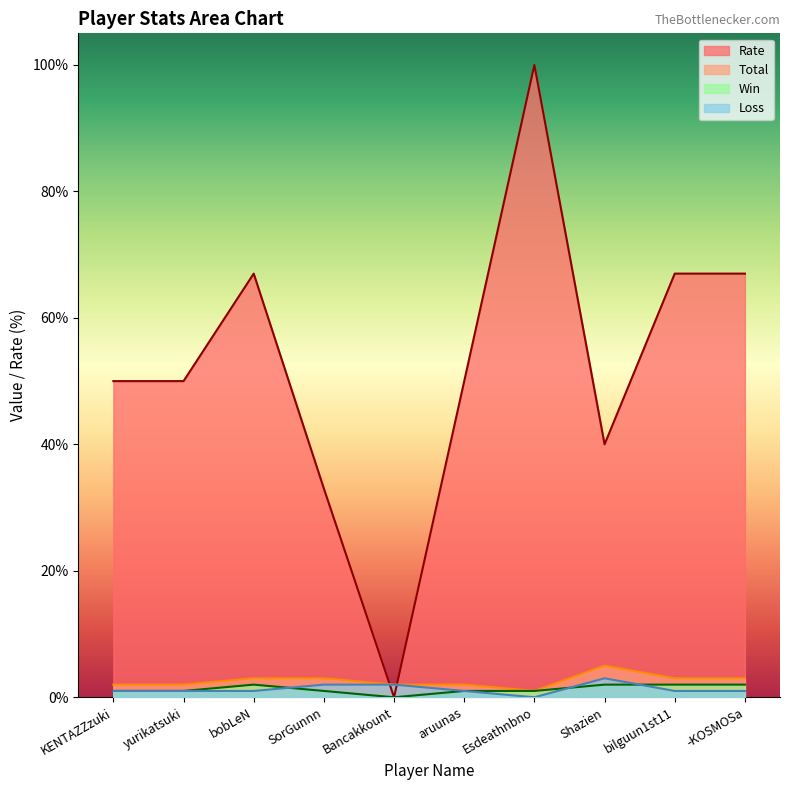

What is the difference between the highest and lowest values at bobLeN?

66